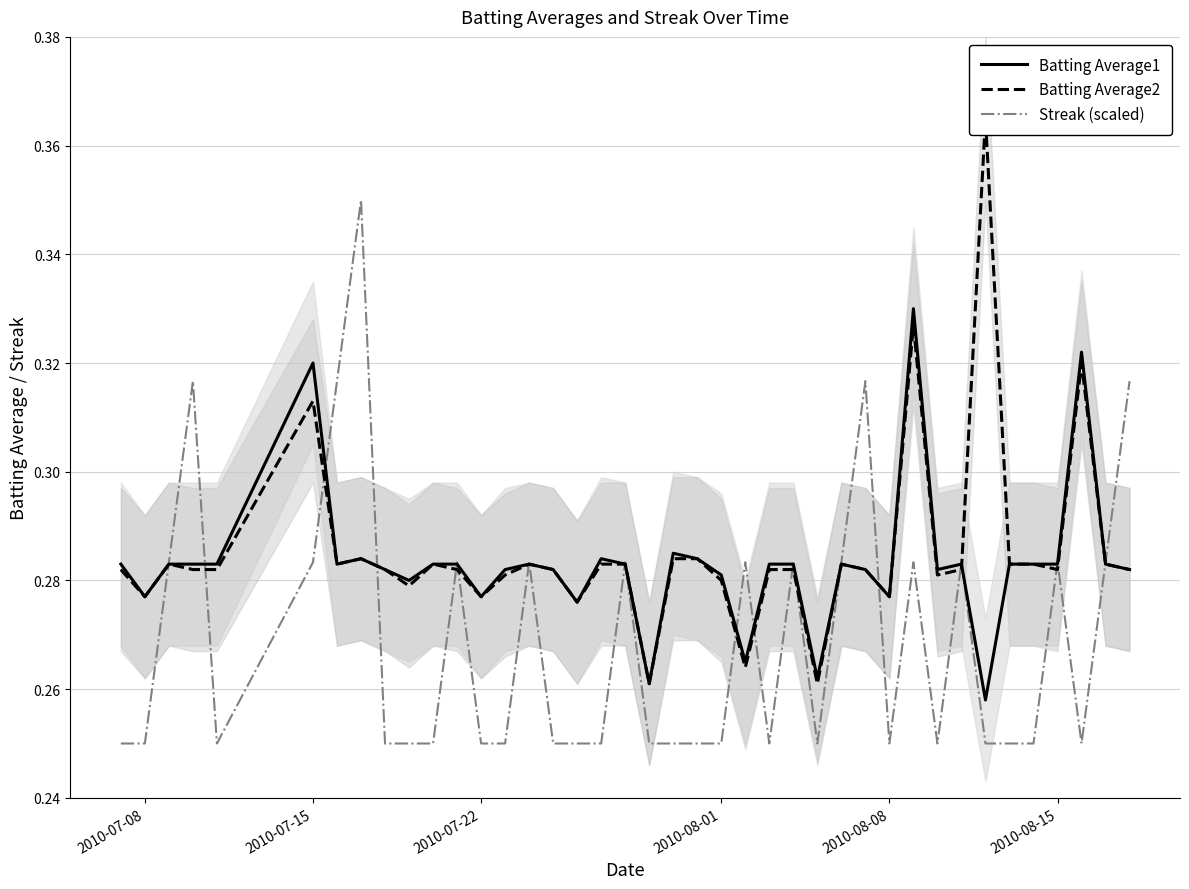

Count the Batting Average1 values in the range 0 to 1.

40